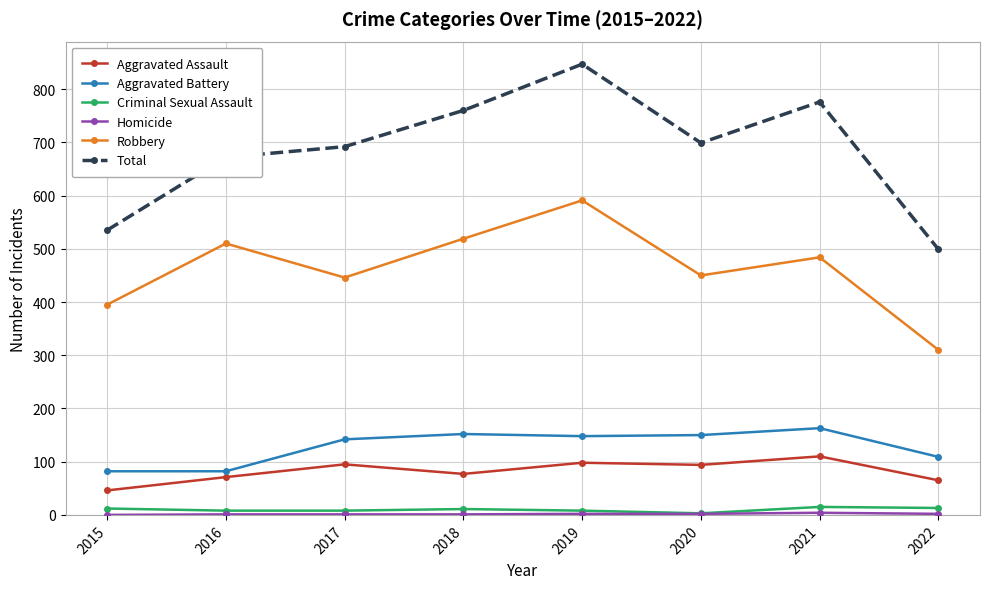

Which series has the largest range (max minus min)?

Total